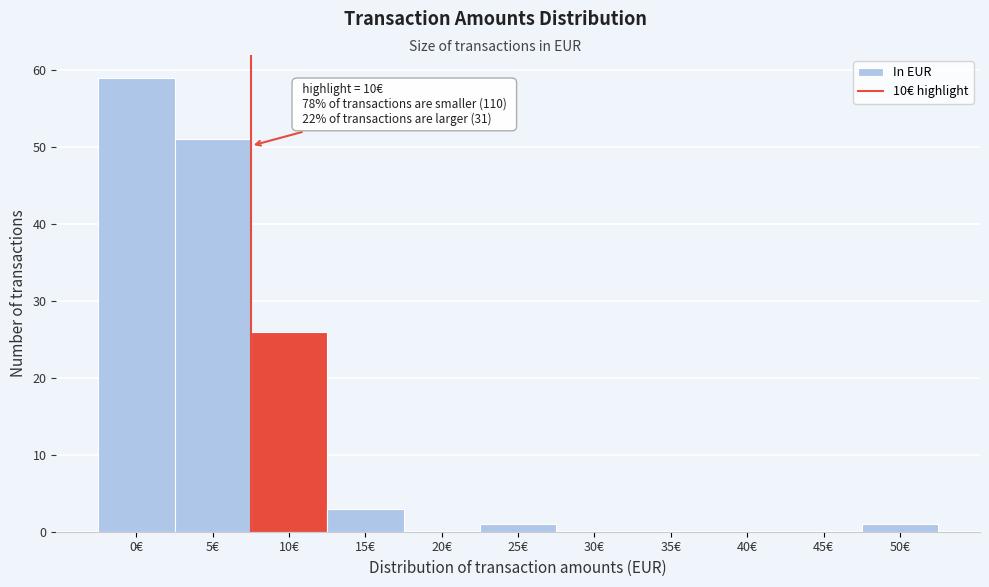

Reading left to right, extract all data points from this chart.

0€=59	5€=51	10€=26	15€=3	20€=0	25€=1	30€=0	35€=0	40€=0	45€=0	50€=1